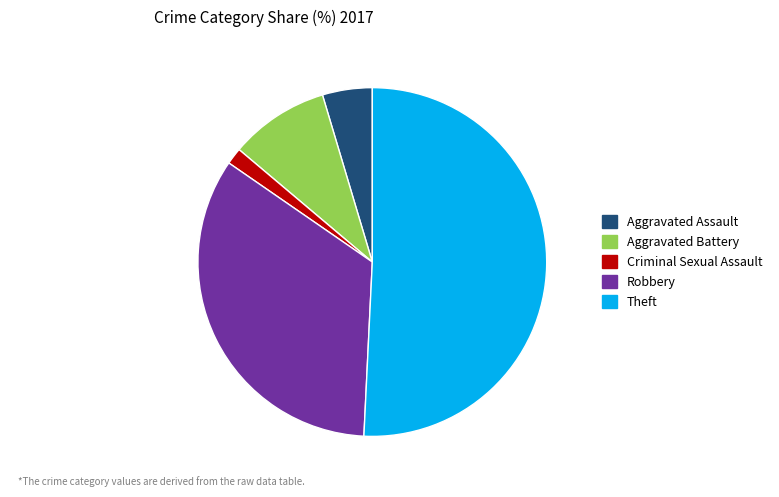

What is the majority slice?

Theft